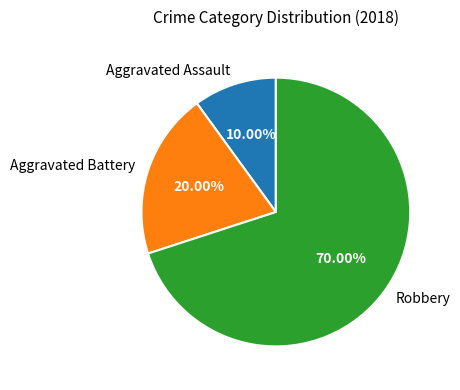

What percentage is the Robbery slice, to the nearest percent?

70%